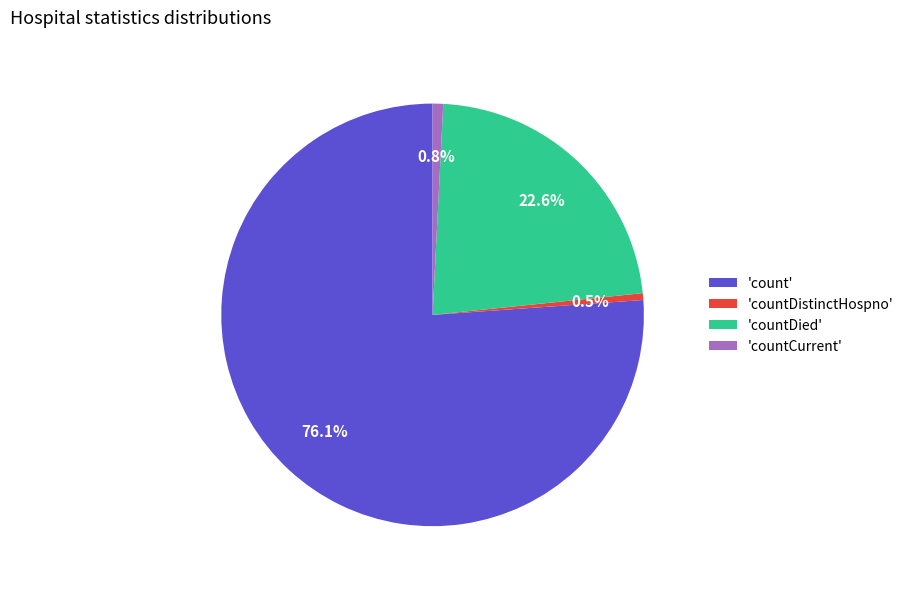

Which slice represents more than half of the pie?

'count'